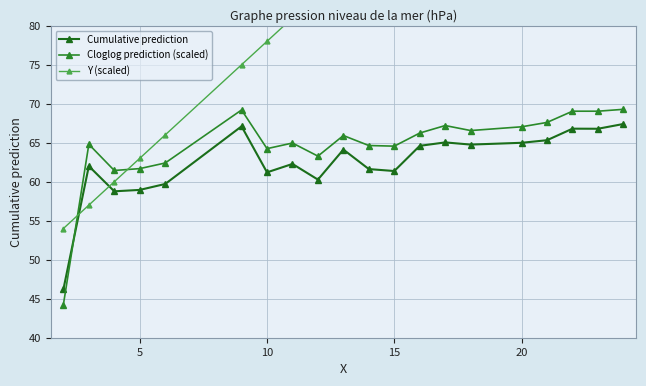

Reading left to right, list all the values displayed in this chart.

Cumulative prediction: 46.2	62.0	58.8	59.0	59.7	67.1	61.2	62.3	60.3	64.1	61.6	61.4	64.6	65.0	64.8	65.0	65.3	66.8	66.8	67.4
Cloglog prediction (scaled): 44.2	64.8	61.4	61.7	62.4	69.2	64.2	65.0	63.3	65.9	64.6	64.6	66.2	67.2	66.6	67.0	67.6	69.0	69.0	69.3
Y (scaled): 54.0	57.0	60.0	63.0	66.0	75.0	78.0	81.0	84.0	87.0	90.0	93.0	96.0	99.0	102.0	108.0	111.0	114.0	117.0	120.0